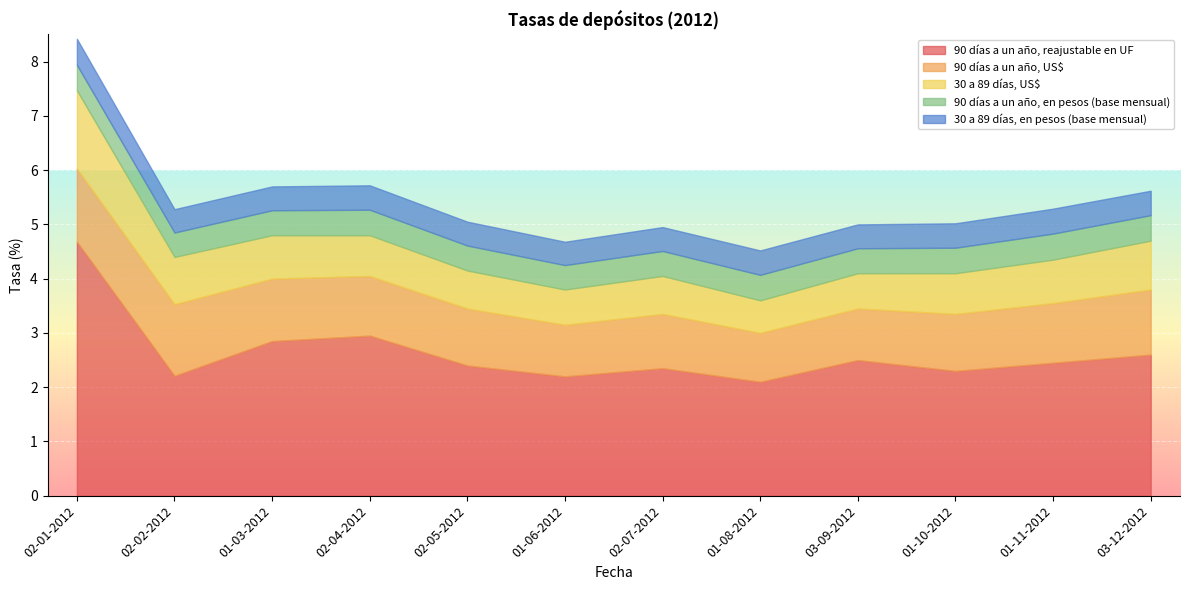

What is the average value of the 90 días a un año, en pesos (base mensual) series?

0.5